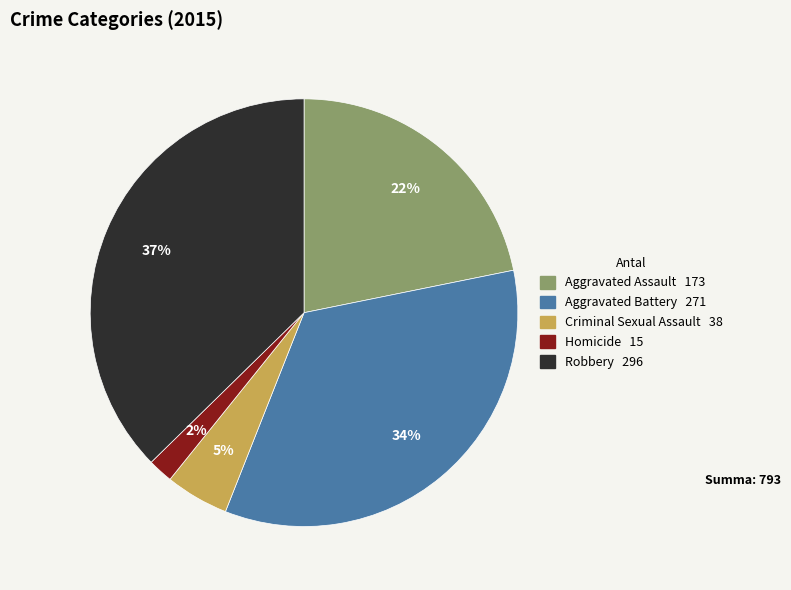

Which slice is the largest?

Robbery